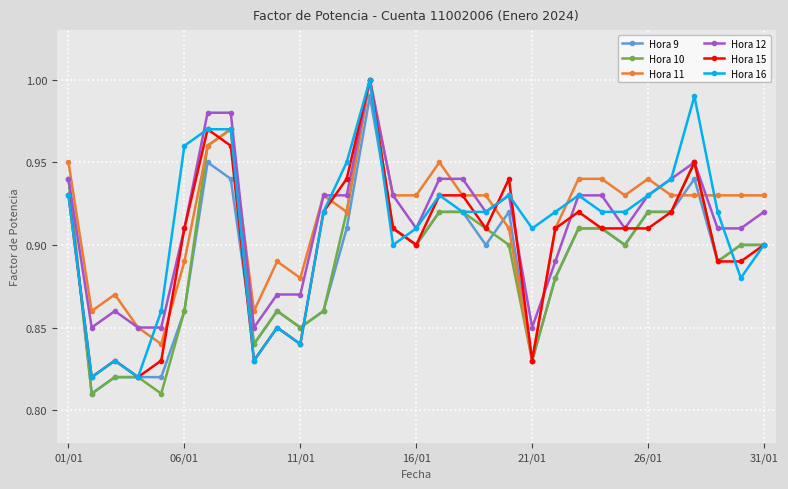

Is this an area chart (filled region under the line)?

No